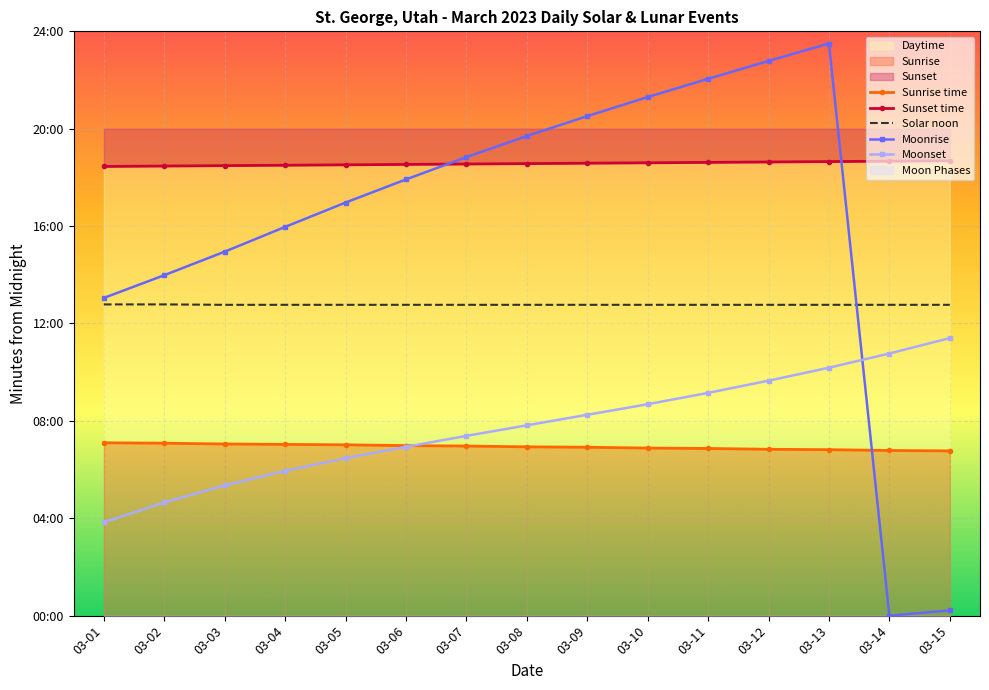

Is it true that Sunrise time equals 547 at 03-14?

False